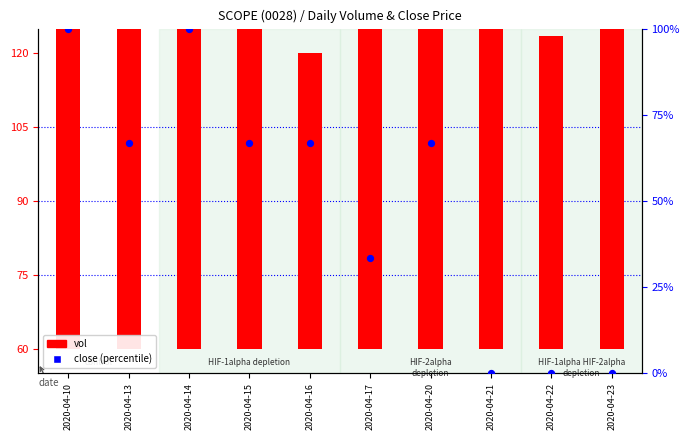

What are all the series names shown in the legend?

vol, close